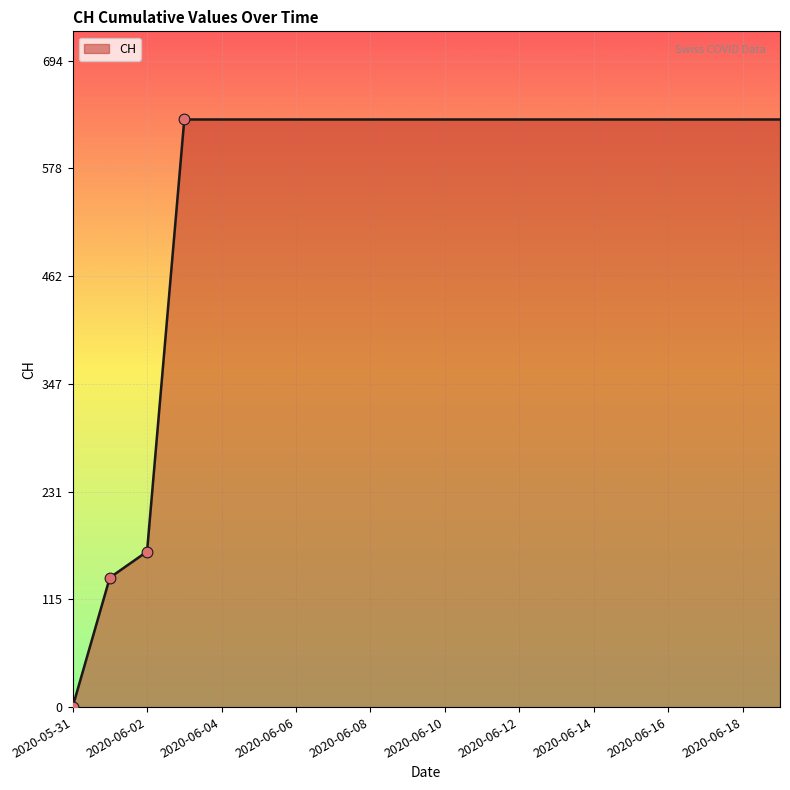

What is the maximum value shown in the chart?

631